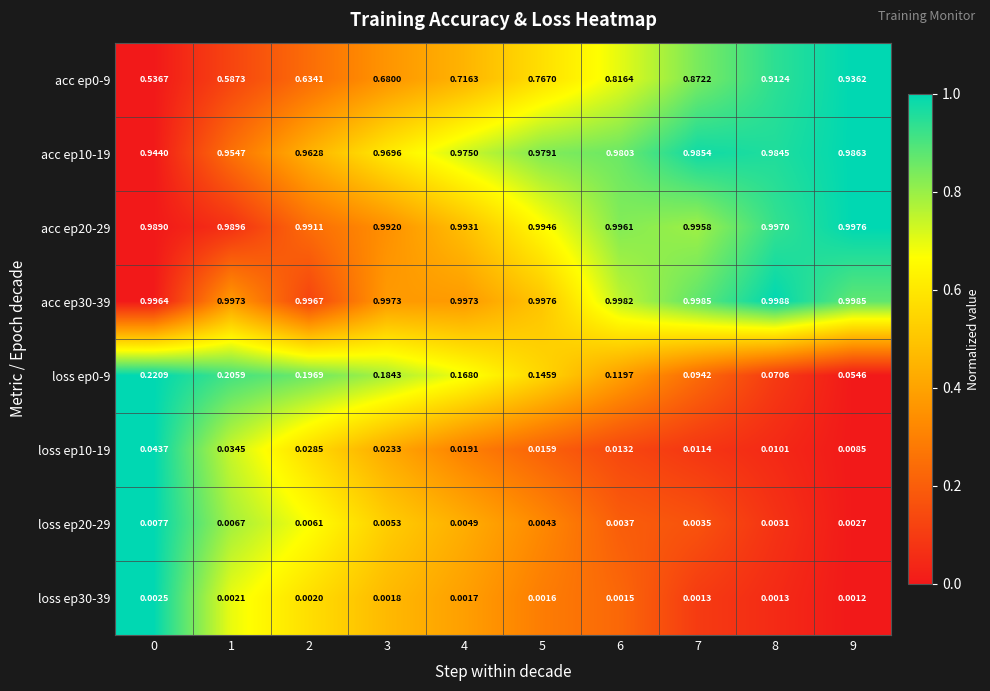

Is the value of loss ep20-29 at 3 greater than the value of acc ep20-29 at 1?

No